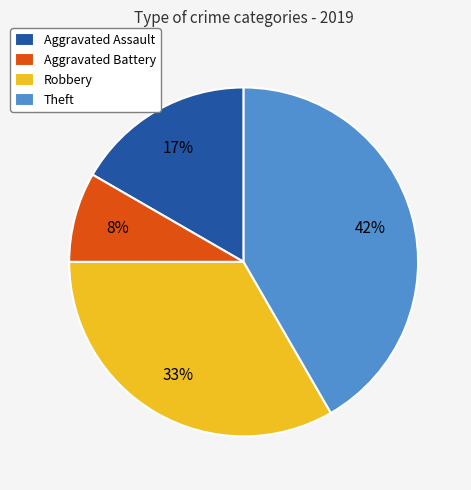

Is it true that Robbery is 33% of the pie?

True